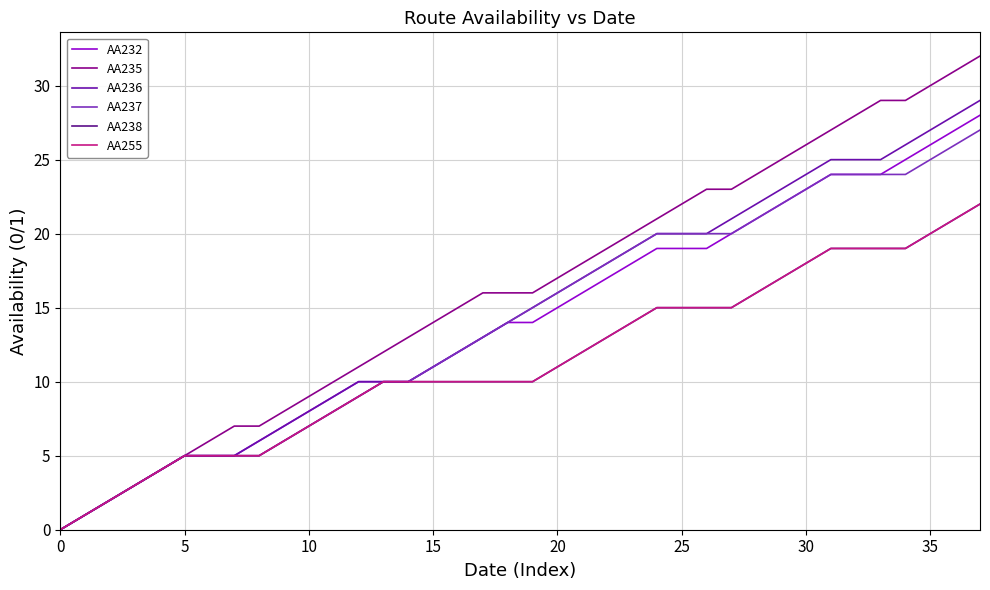

At how many categories does at least one series exceed 19?

15